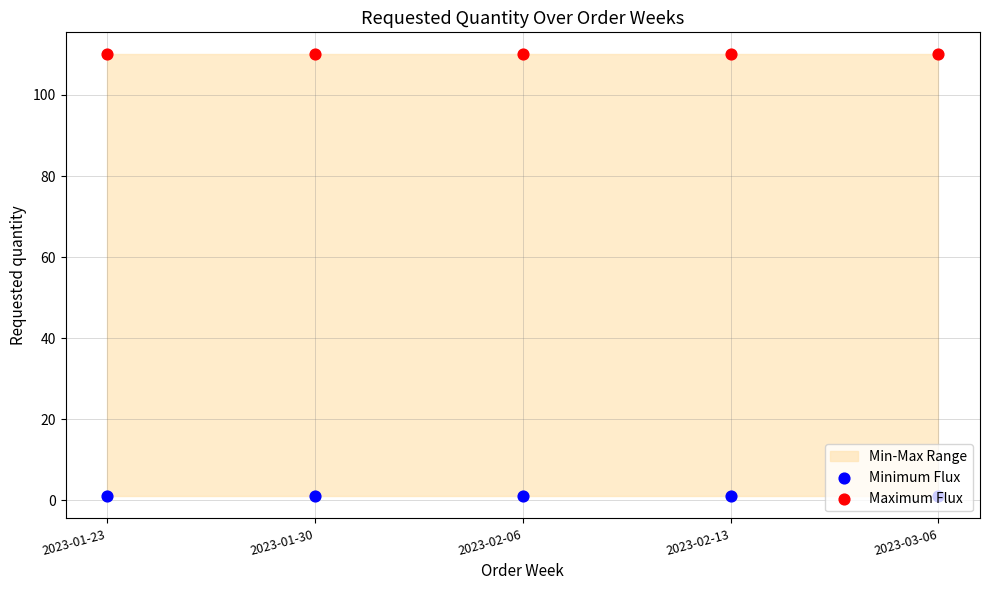

What is the total value across all series at 2023-01-30?

111